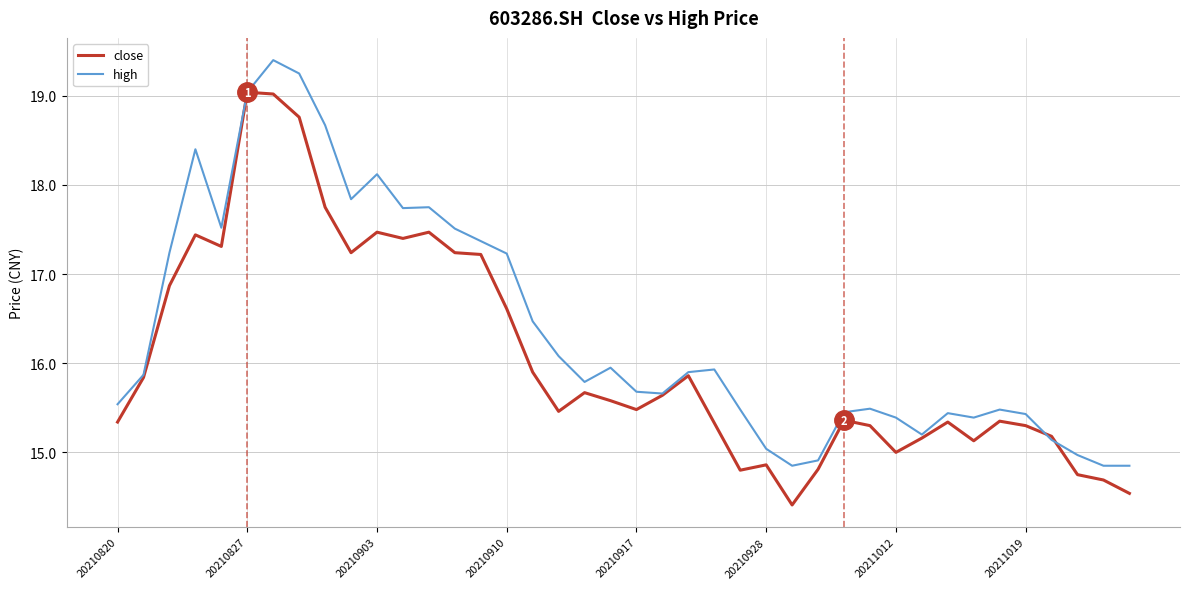

Rank the series by their maximum value, from highest to lowest.

high, close